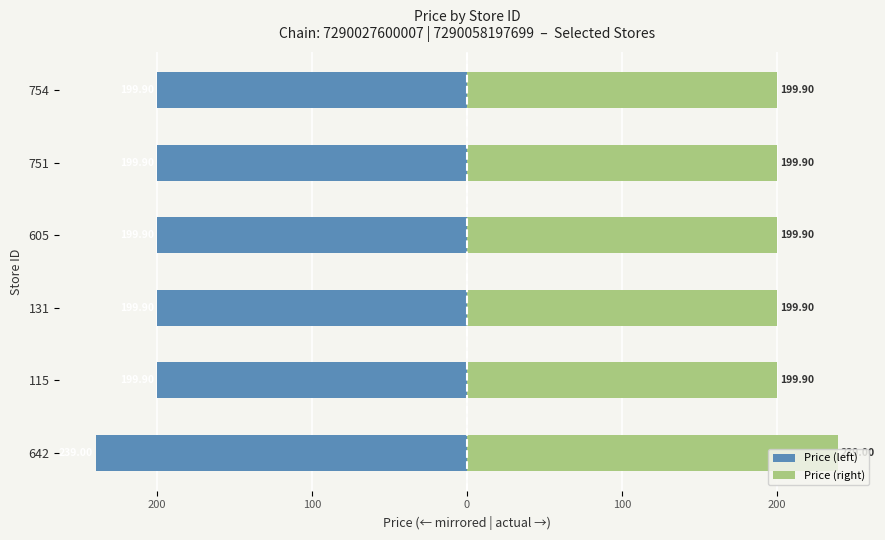

What is the average value of the Price (right) series?

206.4